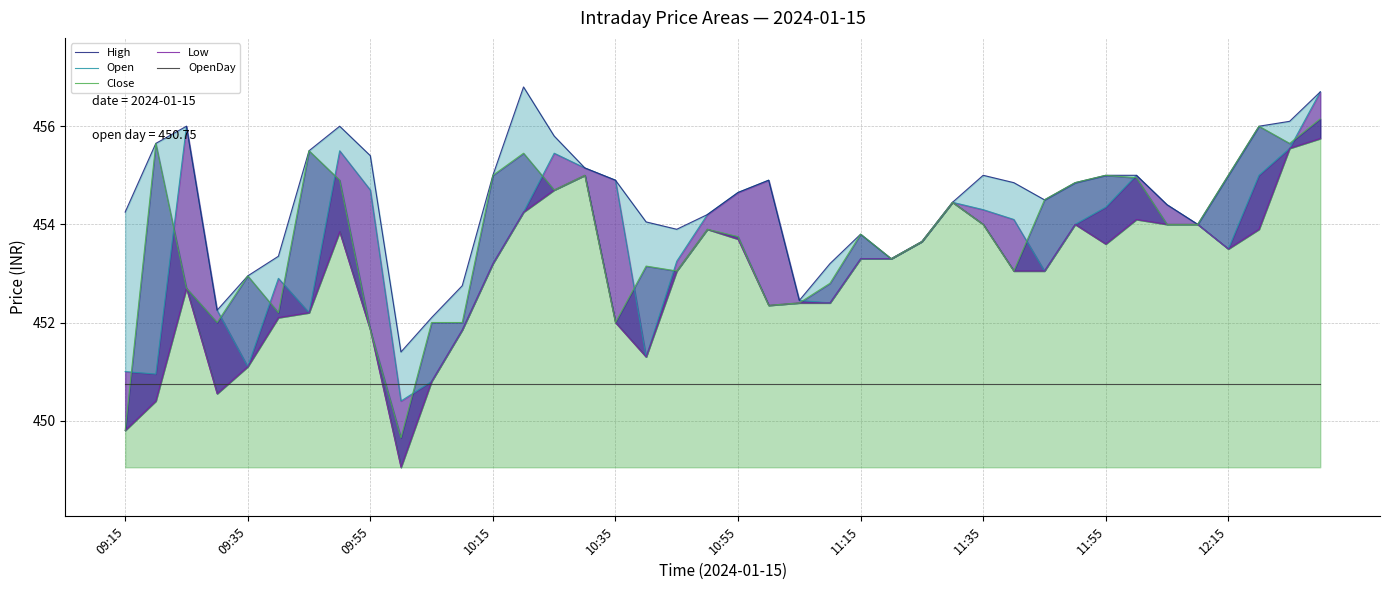

What is the sum of the High values at 31 and 22?

907.3